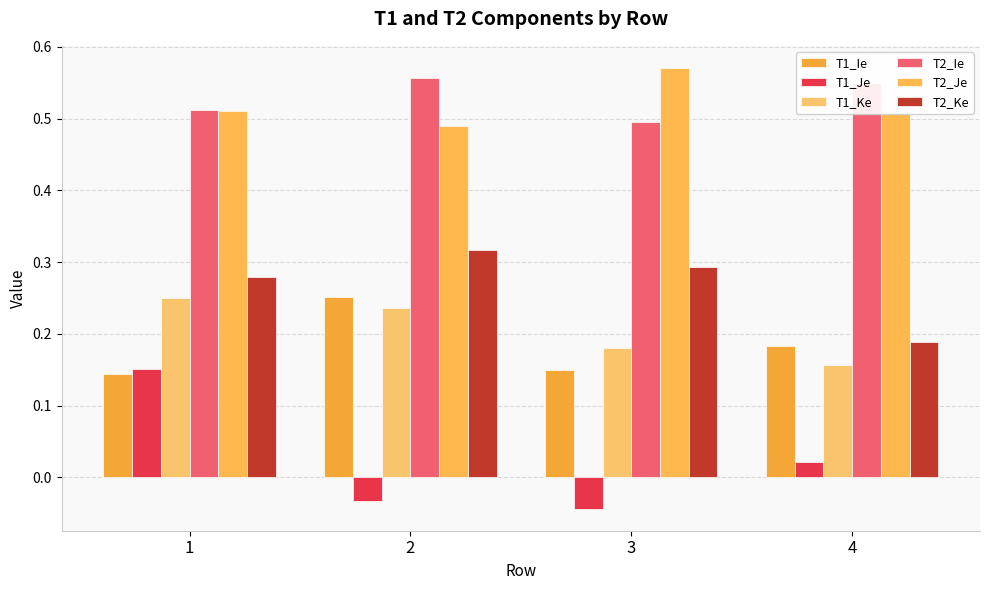

True or false: T2_Ke has a value of 0.3 at 3.

True